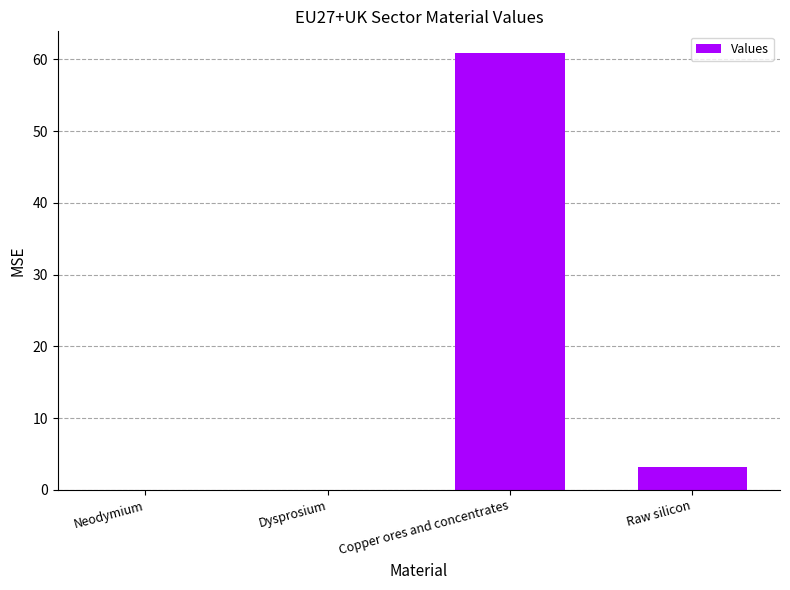

Read the value at Copper ores and concentrates.

60.9